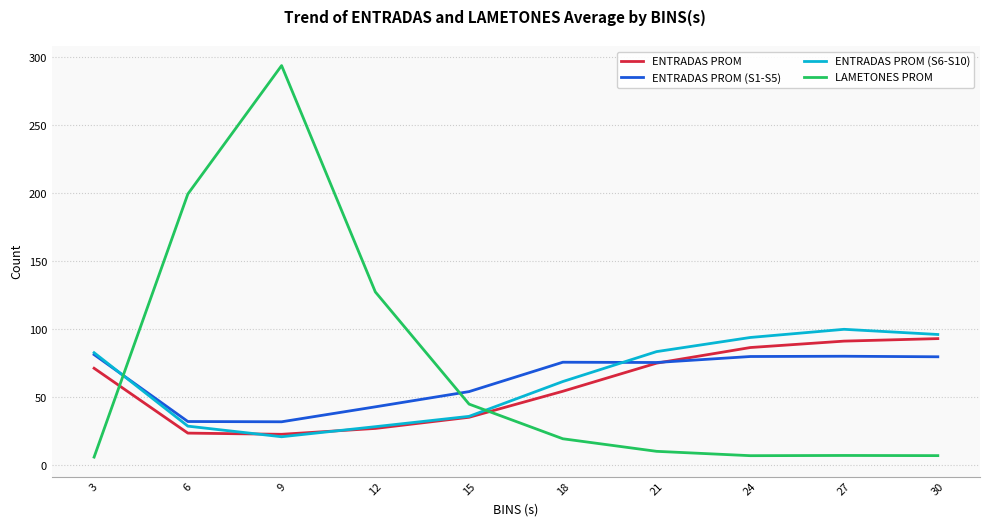

At which category is the sum across all series the highest?

9